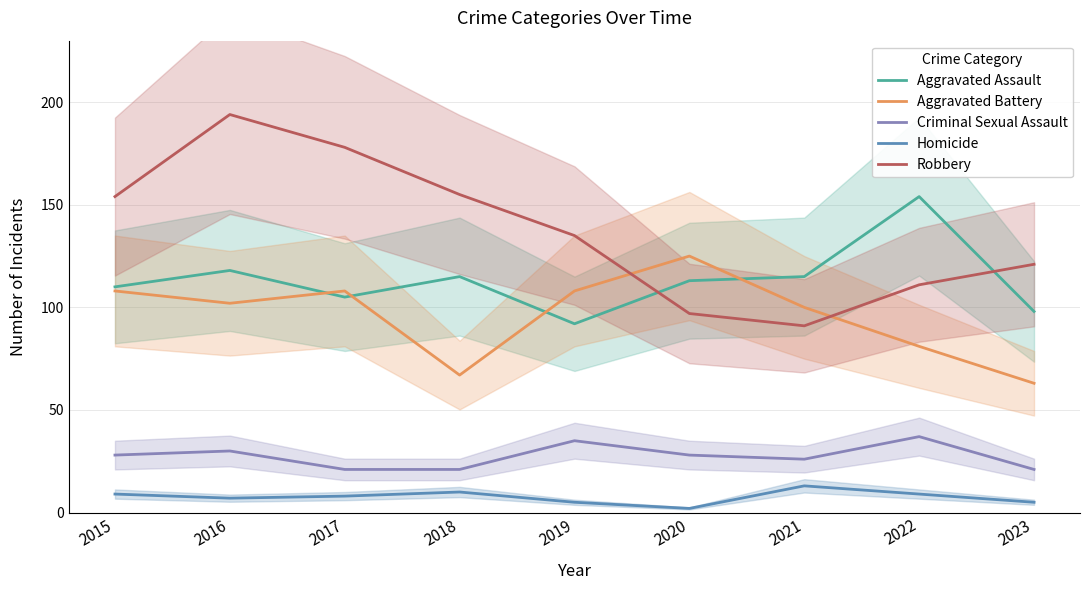

At which category is the sum across all series the highest?

2016